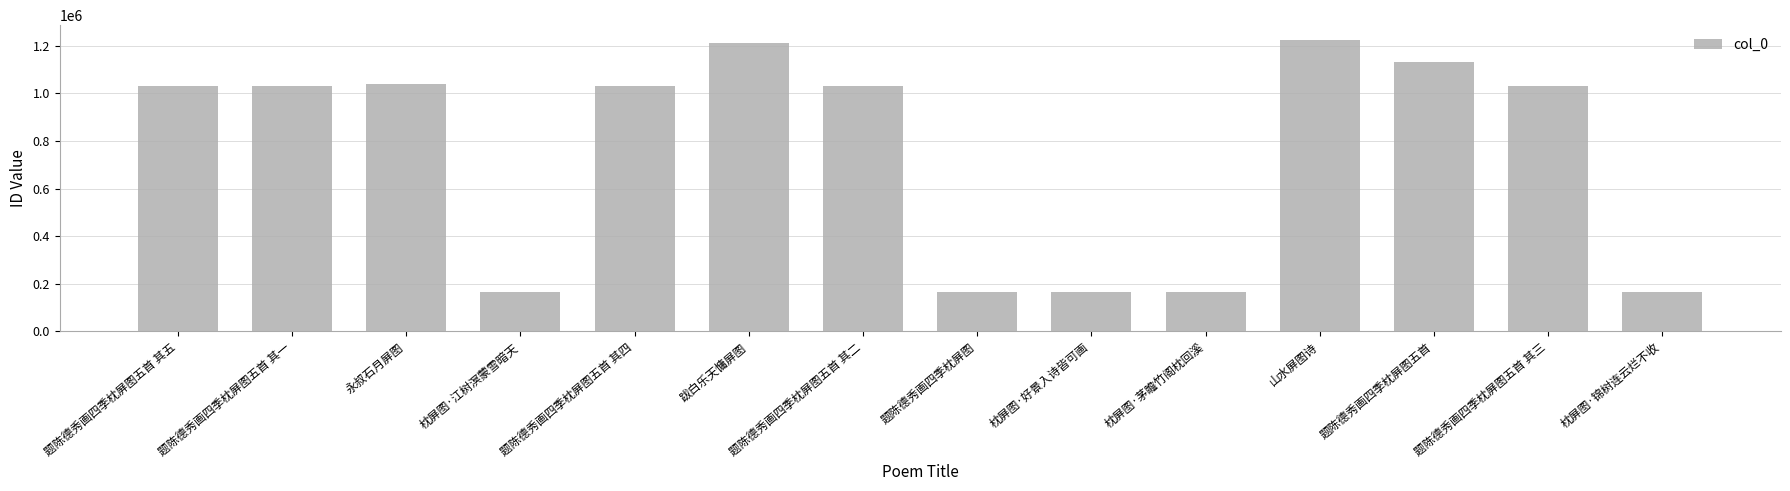

The value at 题陈德秀画四季枕屏图五首 其一 is 1031709. True or false?

True